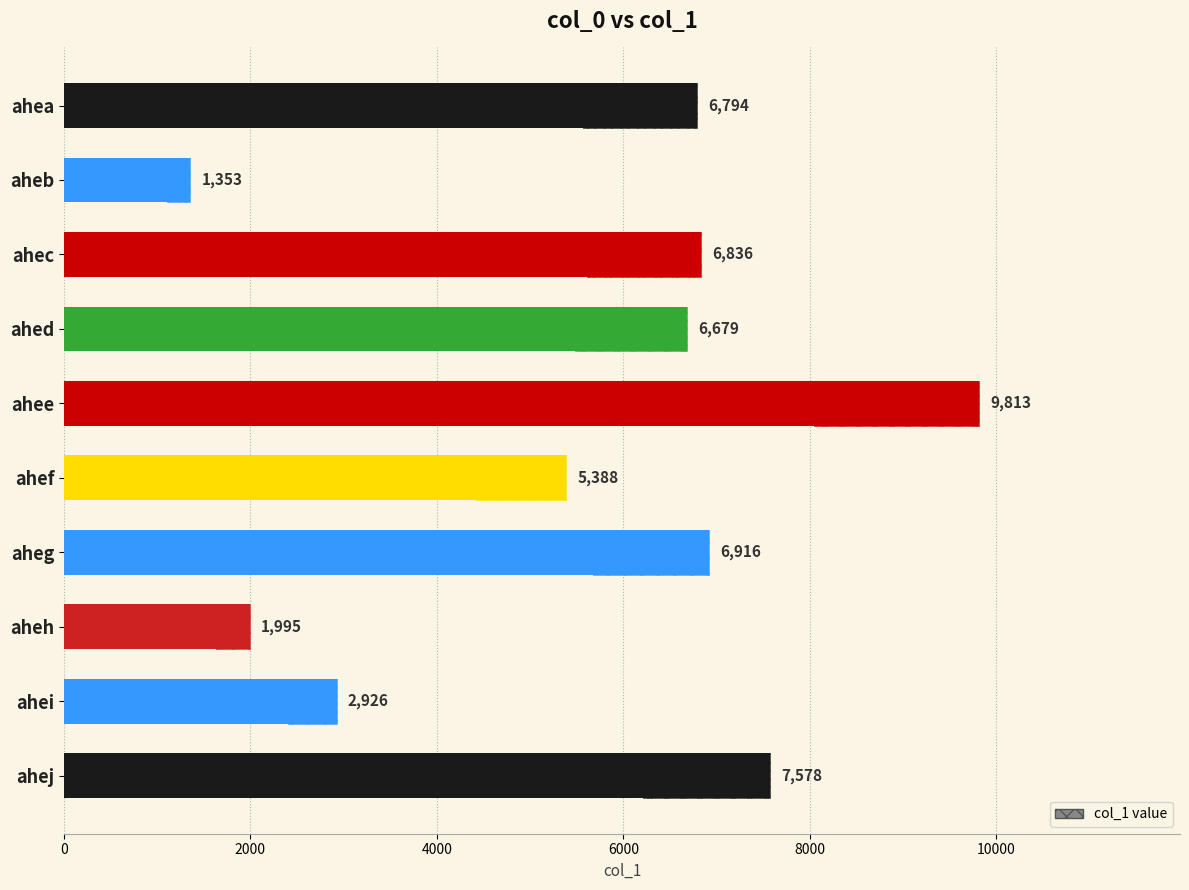

What is the greatest value displayed?

9813